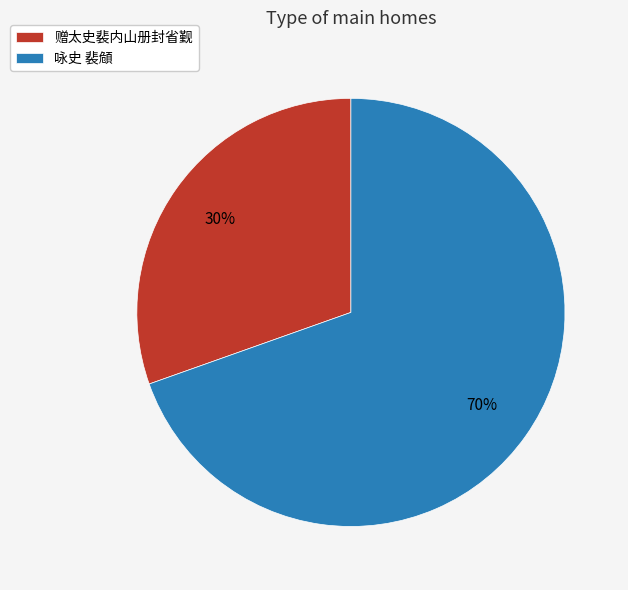

Approximately how many times larger is the value at 赠太史裴内山册封省觐 compared to 咏史 裴頠?

0.4